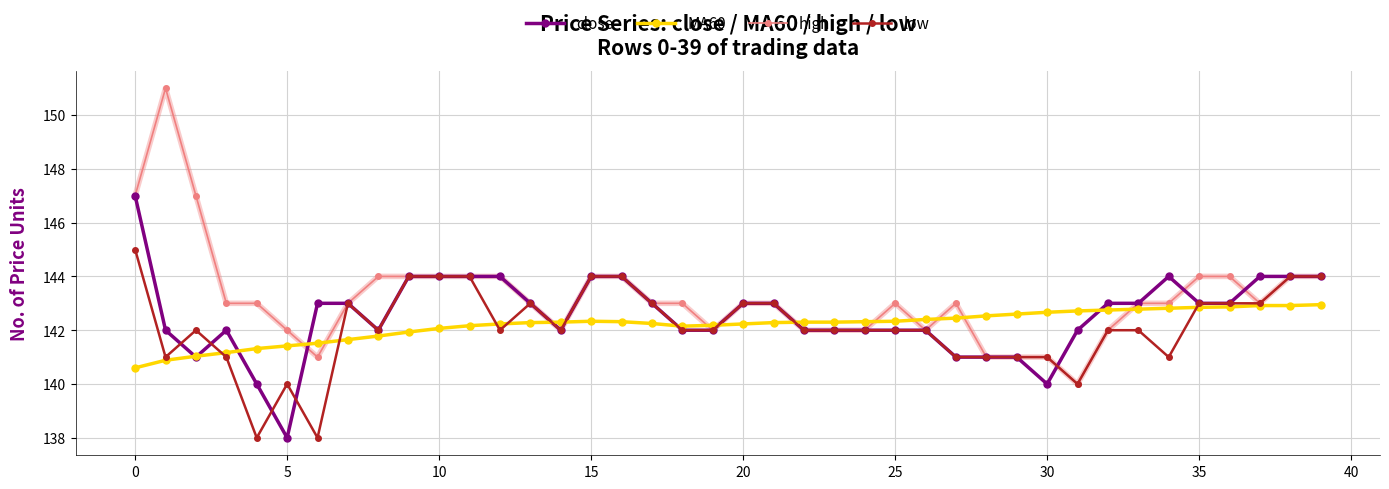

What is the sum of all close values?

5703.0